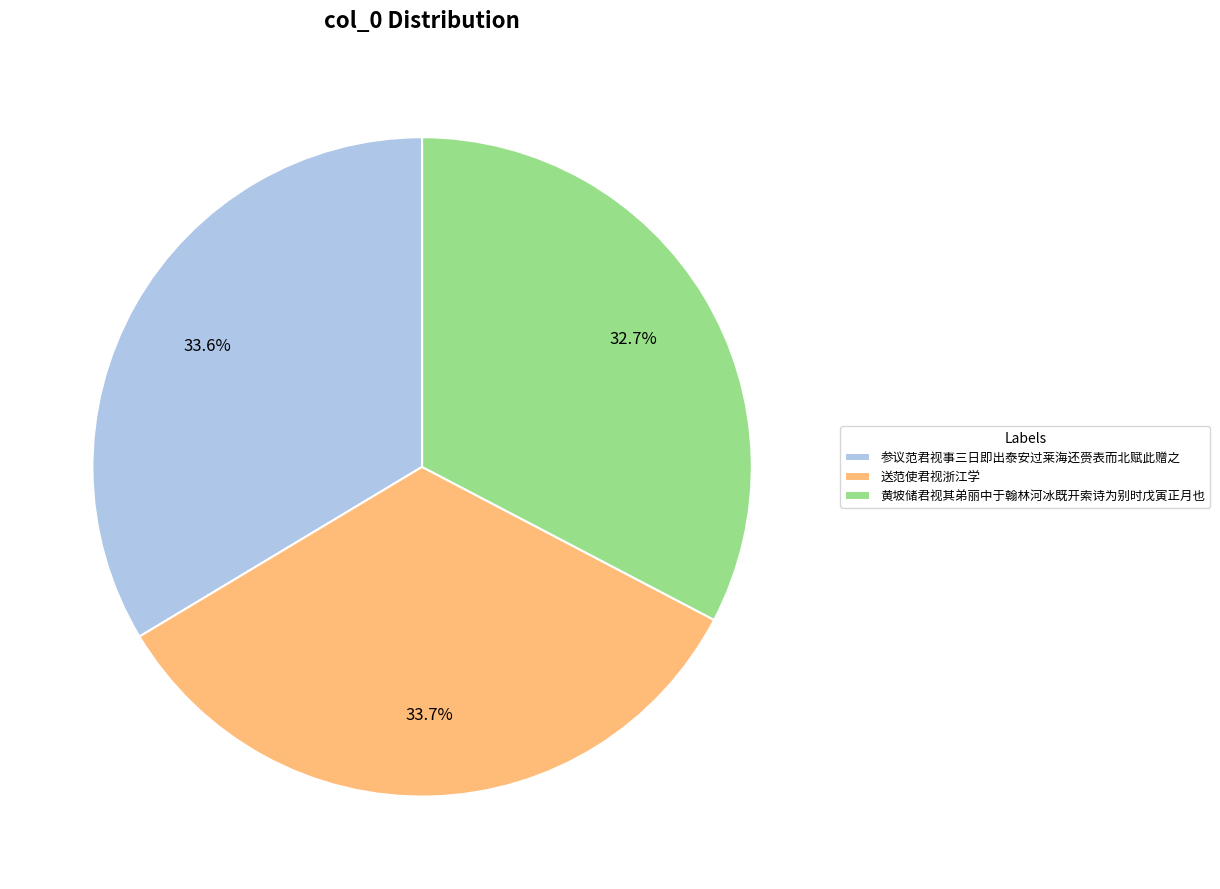

To the nearest percent, what is the average slice percentage?

33%